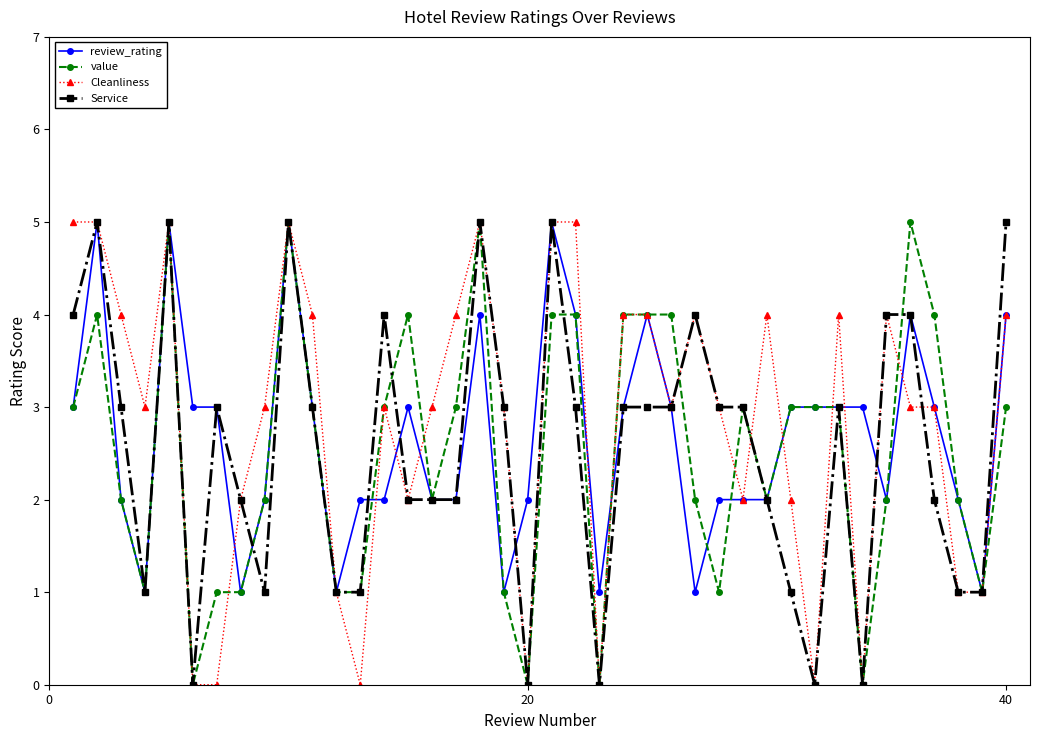

What is the maximum value for review_rating?

5